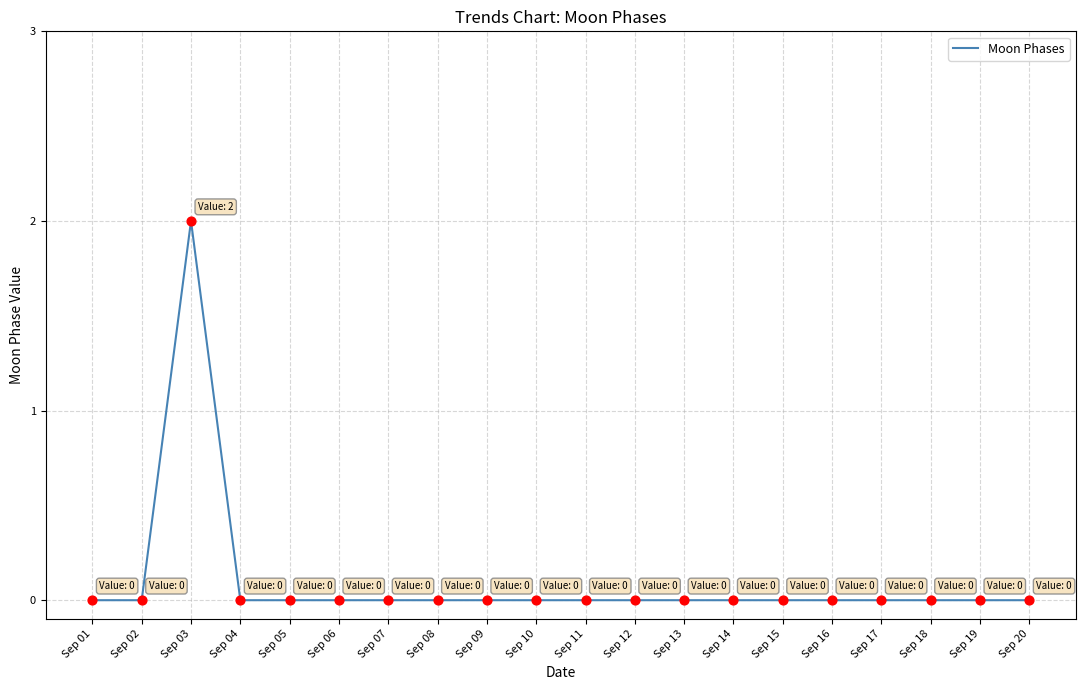

Which has a higher value, Sep 10 or Sep 03?

Sep 03